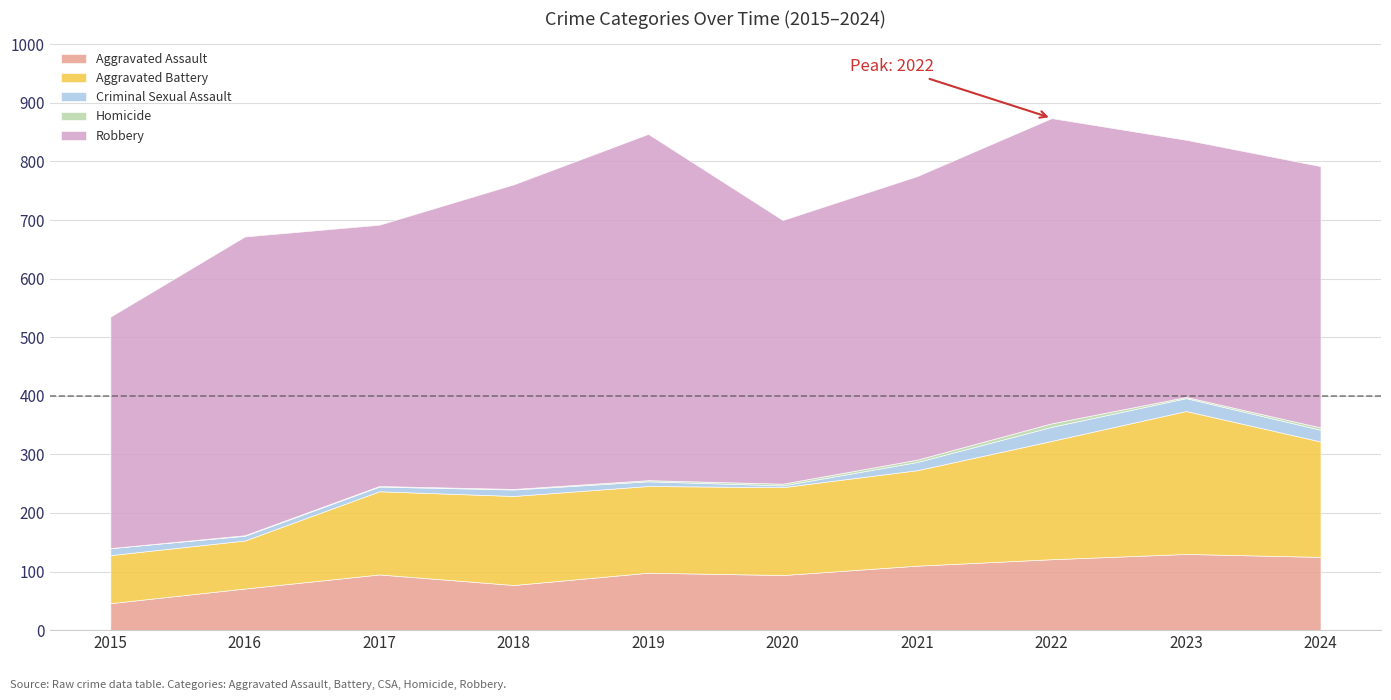

At how many categories does at least one series exceed 483?

5